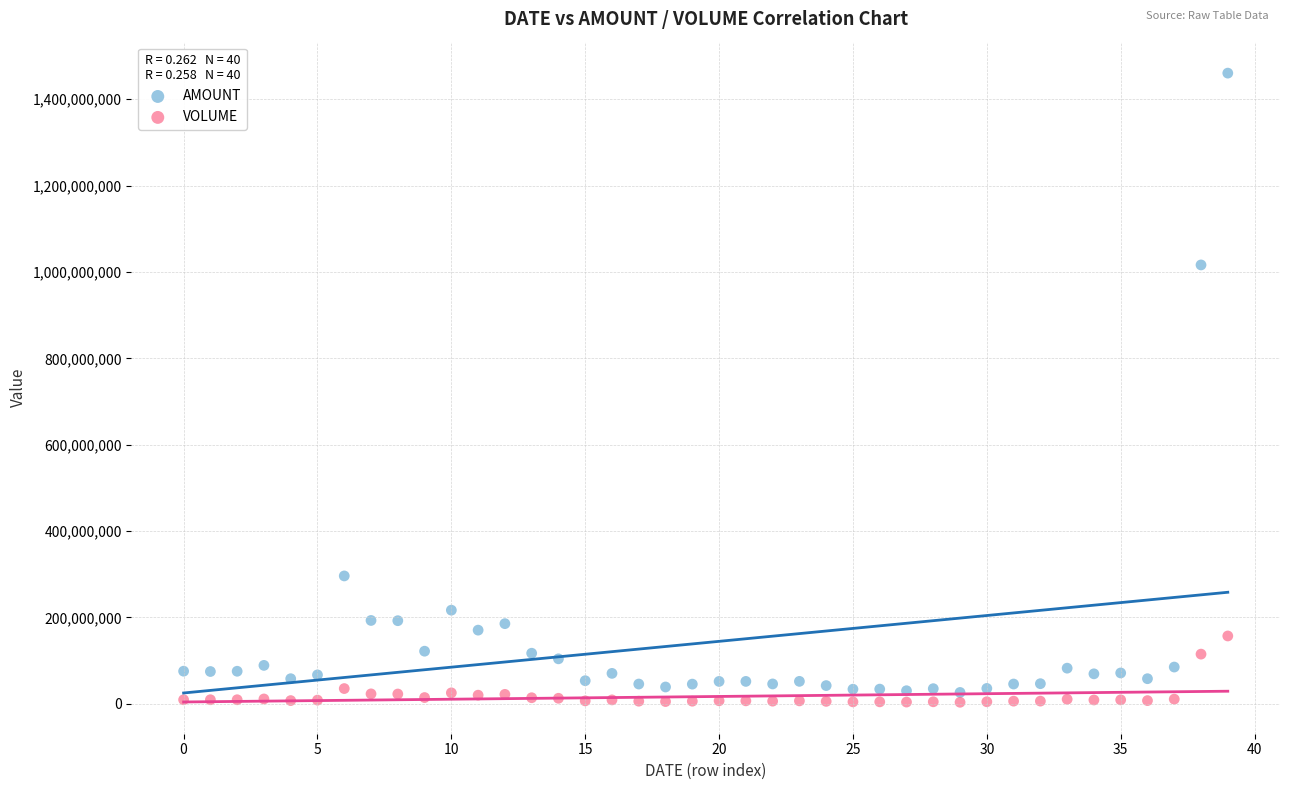

Across all series, what Y value is closest to 731938389?

1016268020